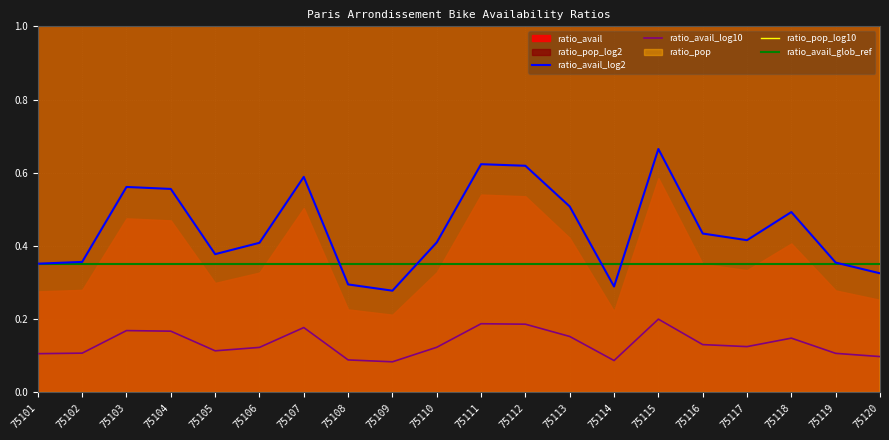

True or false: ratio_avail_log10 has a value of 0.1 at 75103.

False